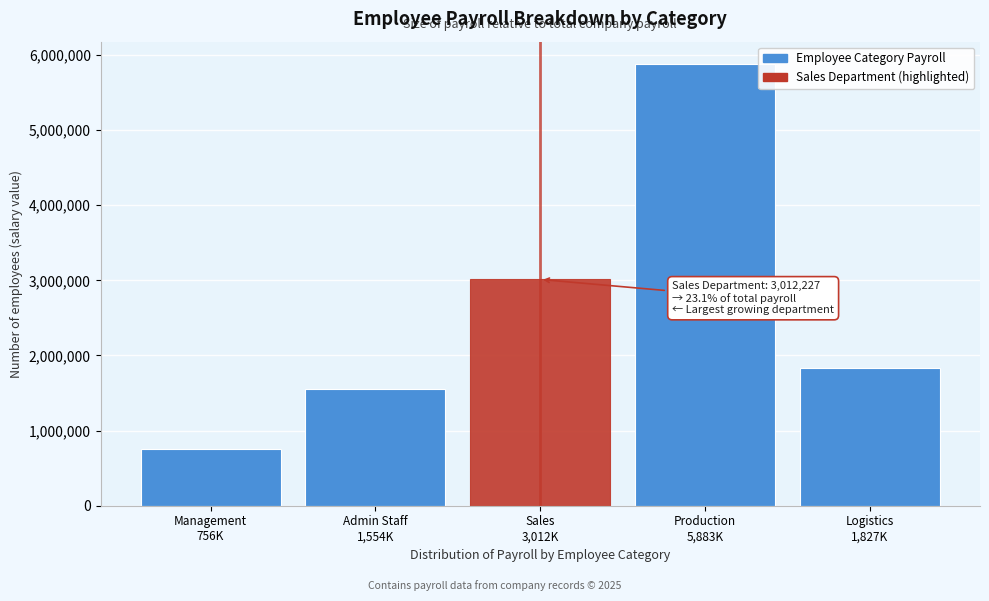

Reading left to right, list all the values displayed in this chart.

756252	1553776	3012227	5883436	1827062